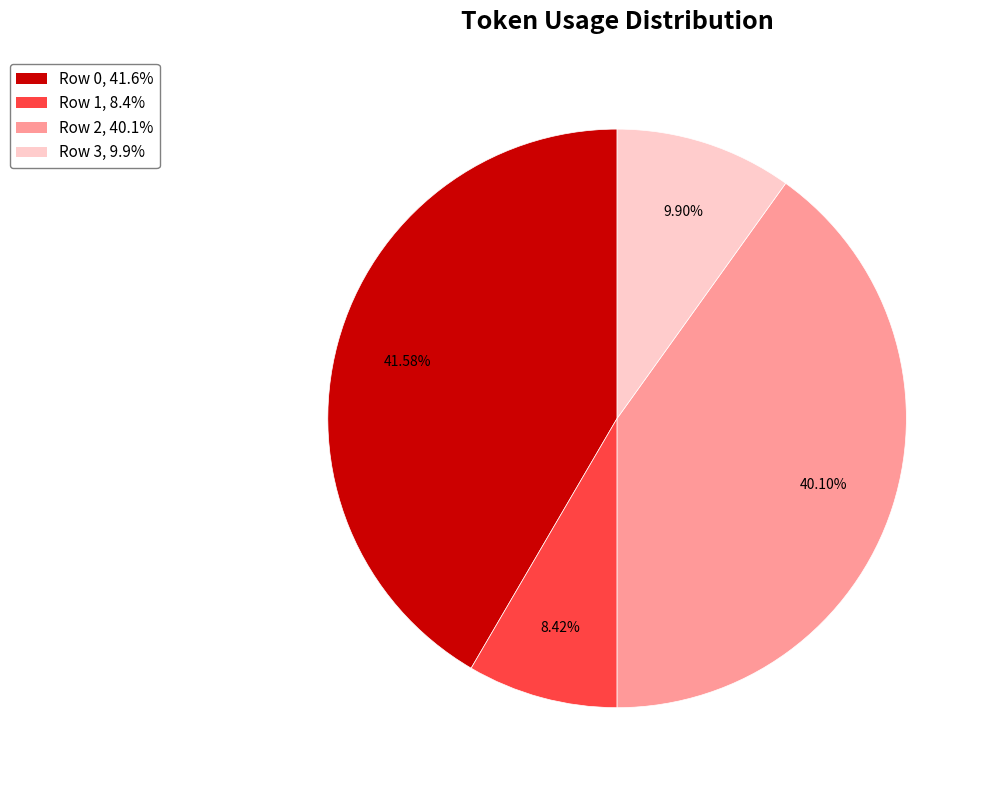

What is the ratio of the value at Row 3 to the value at Row 1?

1.2